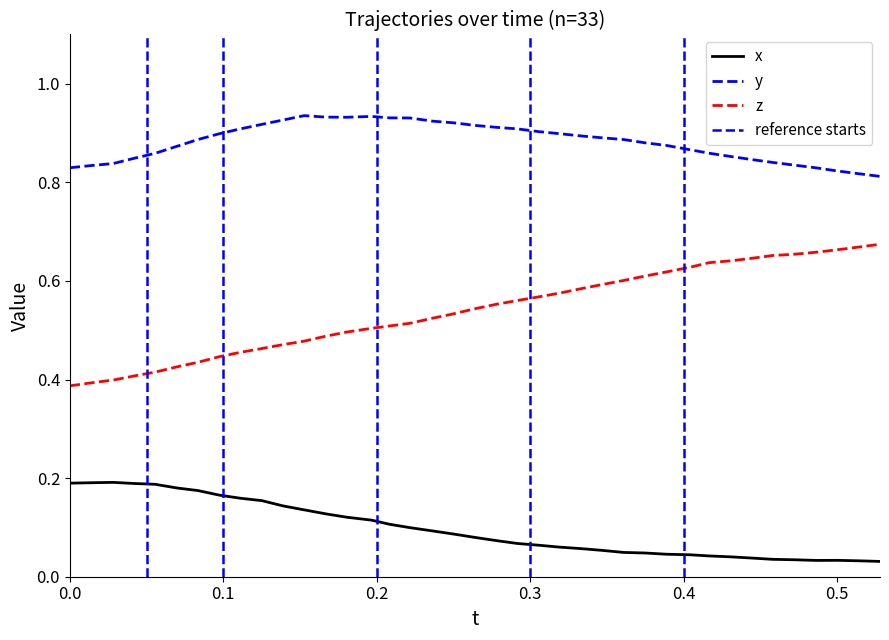

Does the chart display data point markers on the line(s)?

No